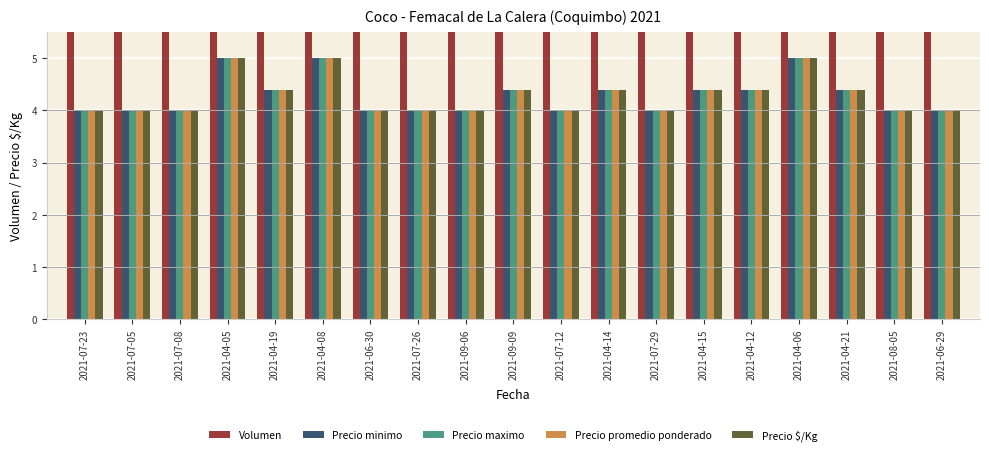

How many bars are there in each group?

5